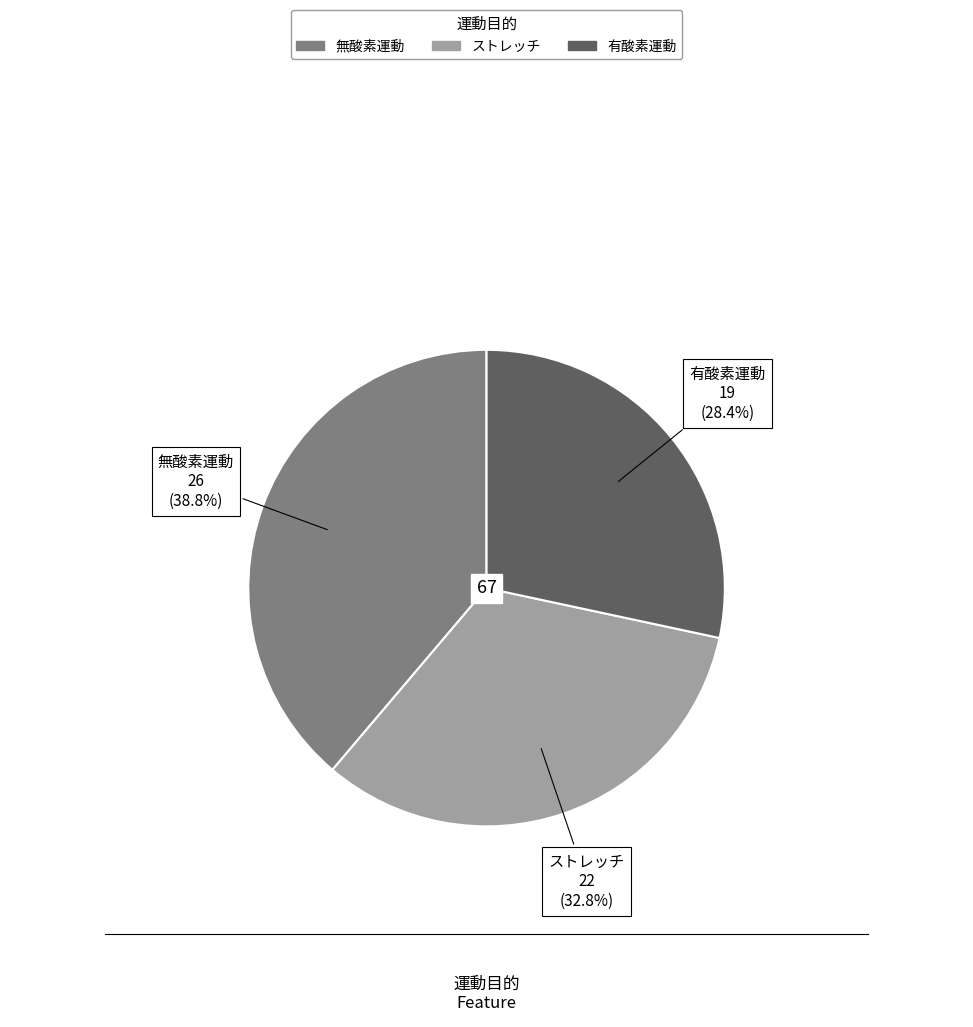

To the nearest percent, what portion does 無酸素運動 represent?

39%